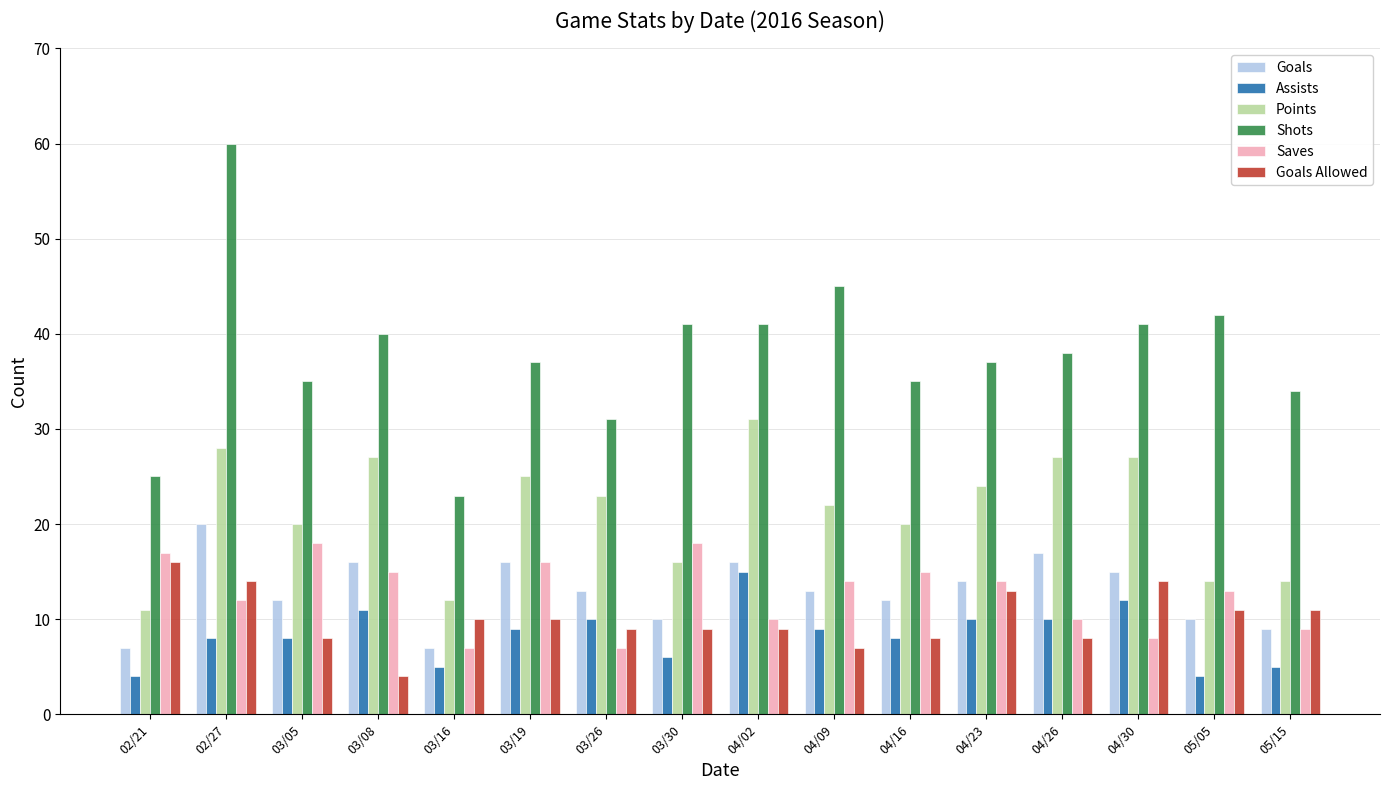

At which label does Goals first exceed 13?

02/27